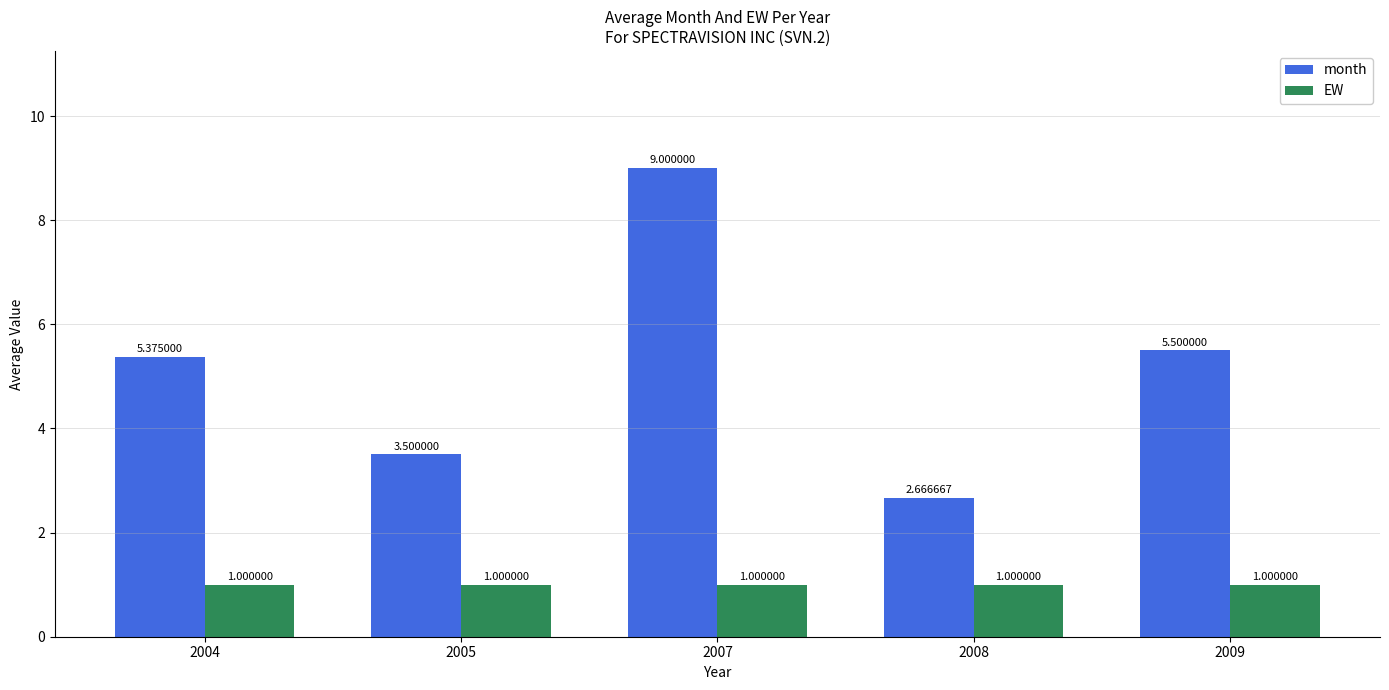

List the series in order of their peak value, highest first.

month, EW